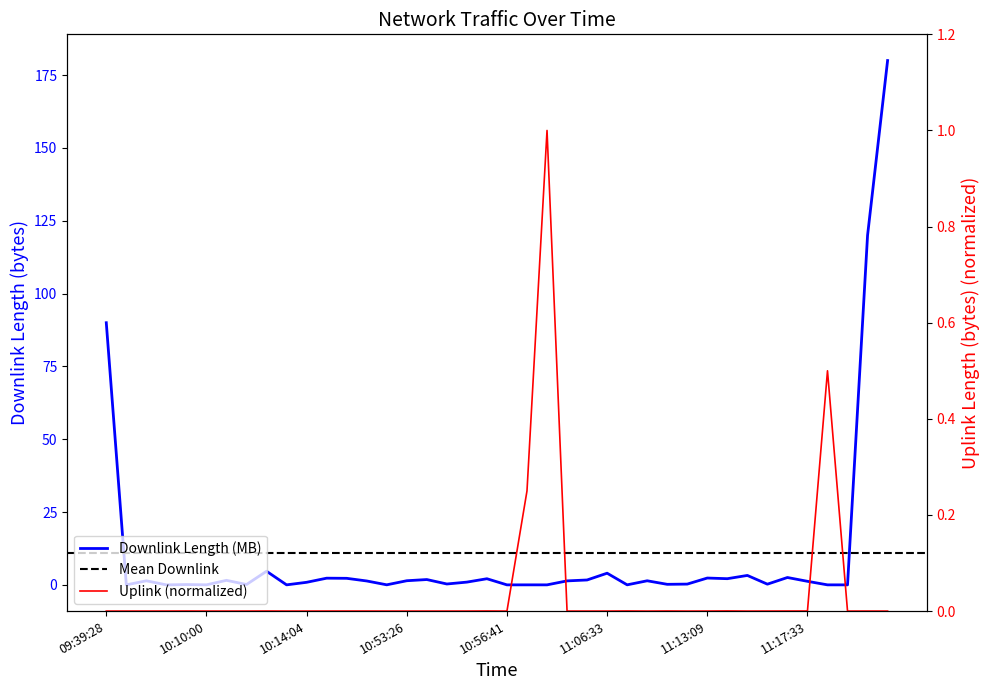

True or false: uplink_length and downlink_length intersect in this chart.

True